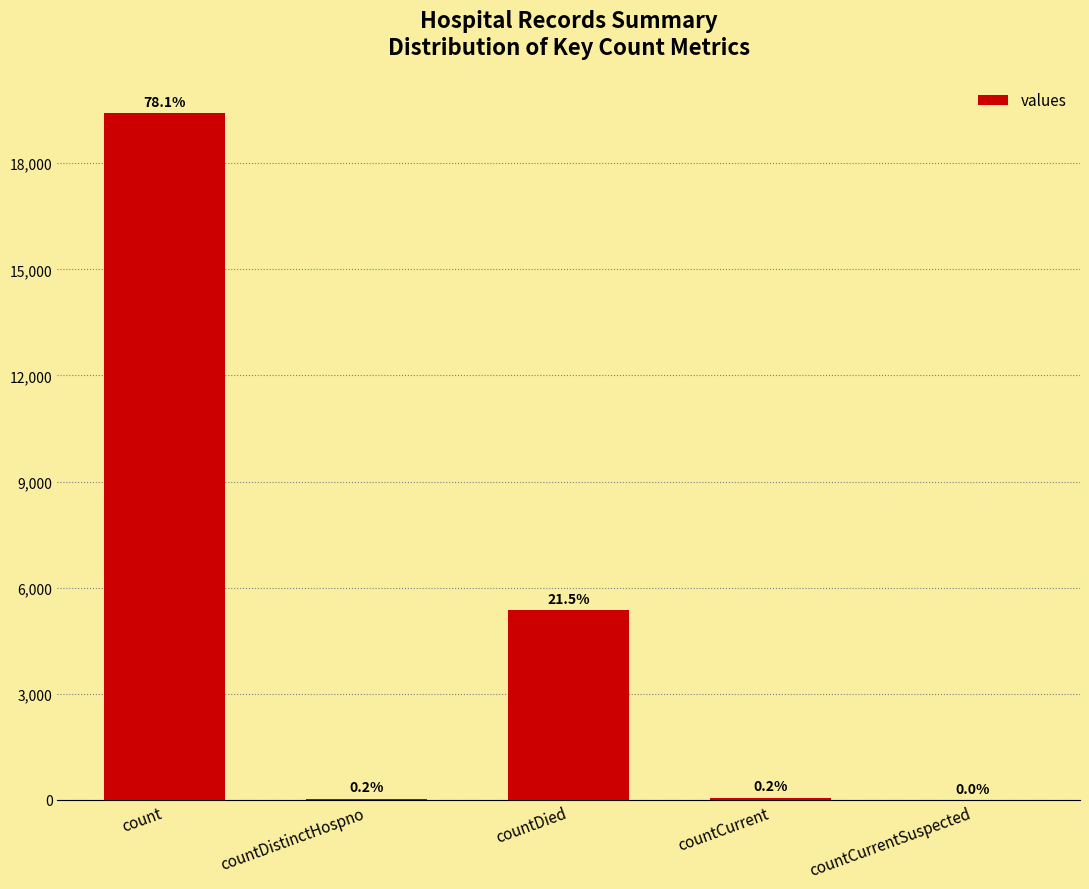

Rank the categories by value from highest to lowest.

count, countDied, countCurrent, countDistinctHospno, countCurrentSuspected